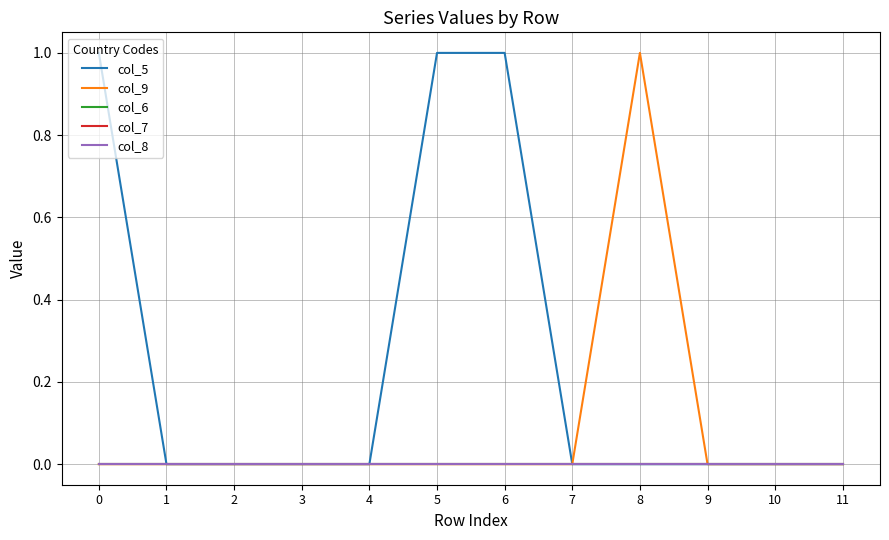

Which series changed the most between 5 and 10?

col_5